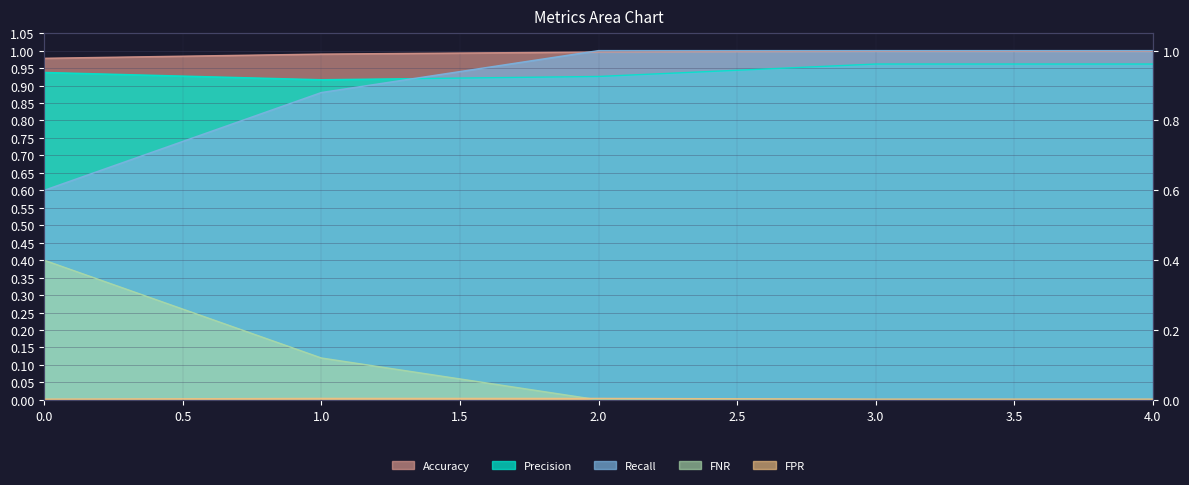

How many FNR values are between 0 and 1?

5